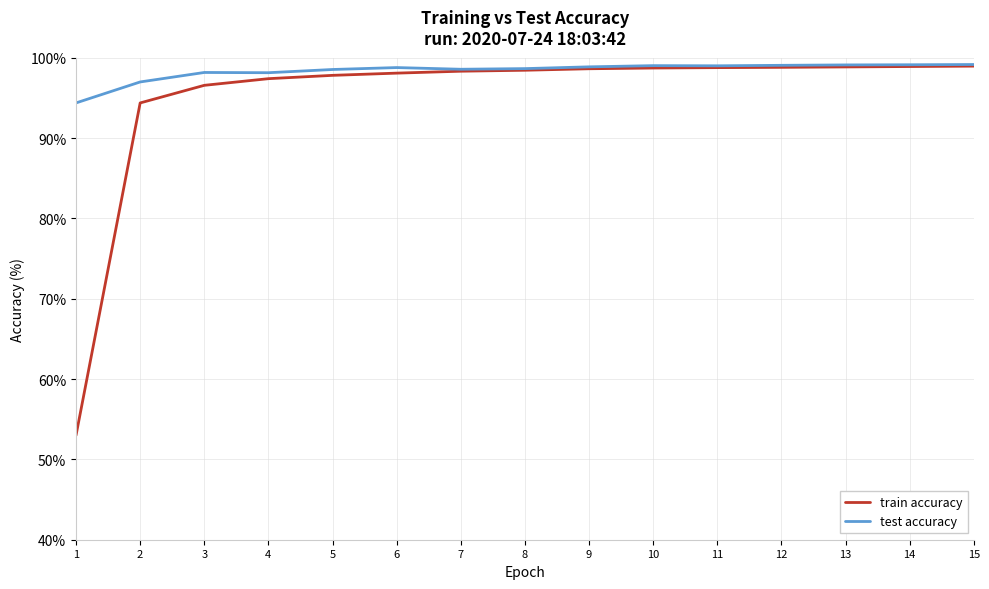

Rank the series by their average value, from highest to lowest.

test accuracy, train accuracy